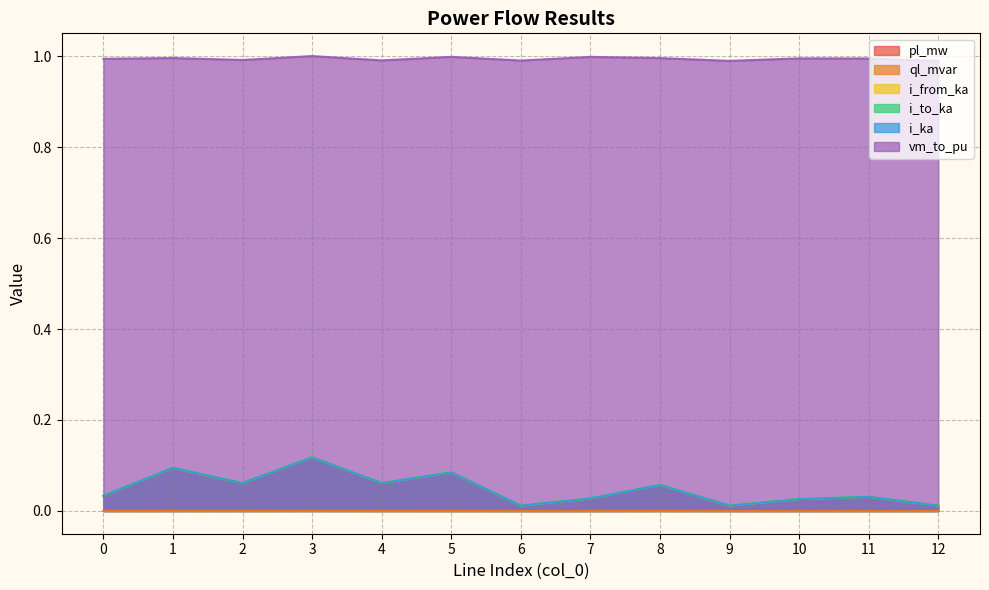

Where is the first local maximum for vm_to_pu?

1